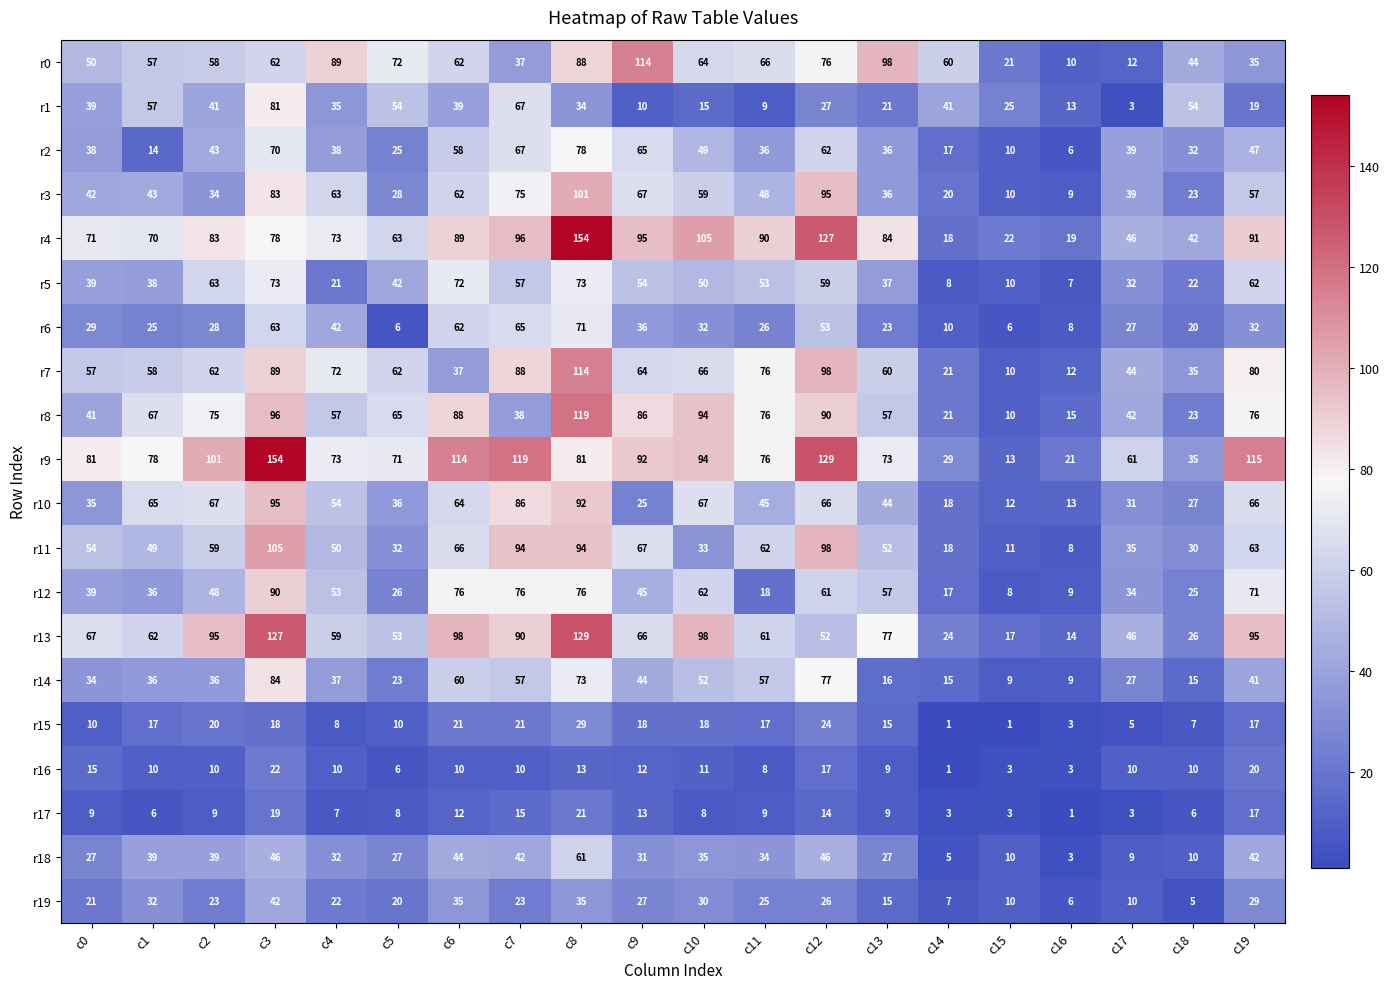

Which series has the widest spread of values?

r9